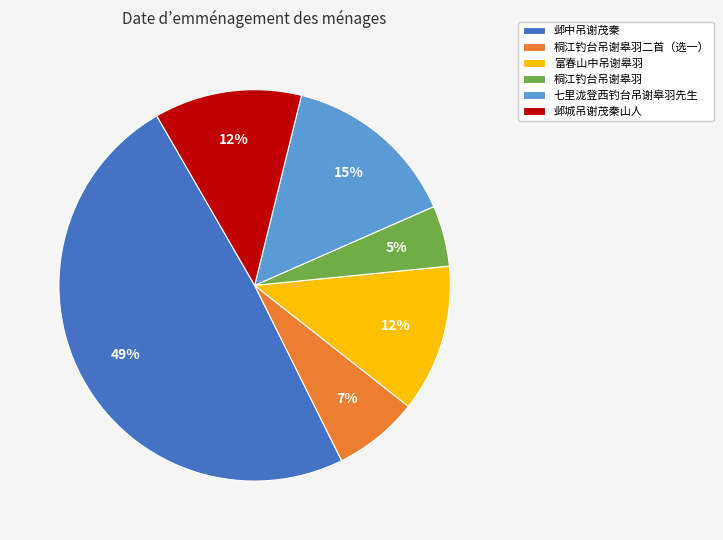

Combined, do 富春山中吊谢皋羽 and 桐江钓台吊谢皋羽 account for over 50%?

No